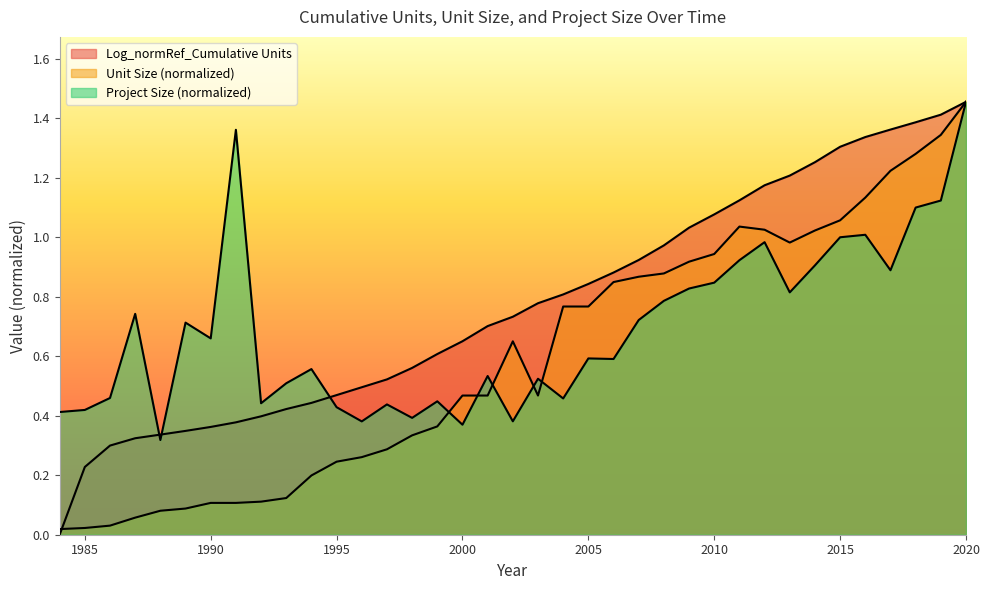

How many positive values does the Log_normRef_Cumulative Units series have?

36